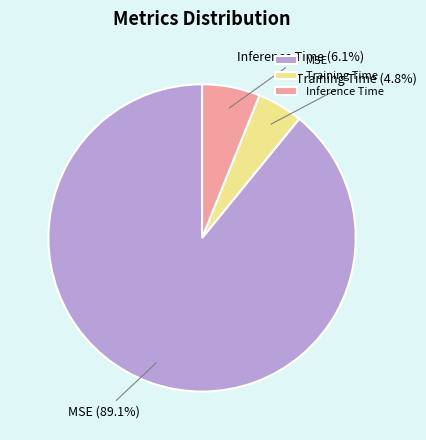

Which category has the biggest portion of the pie?

MSE